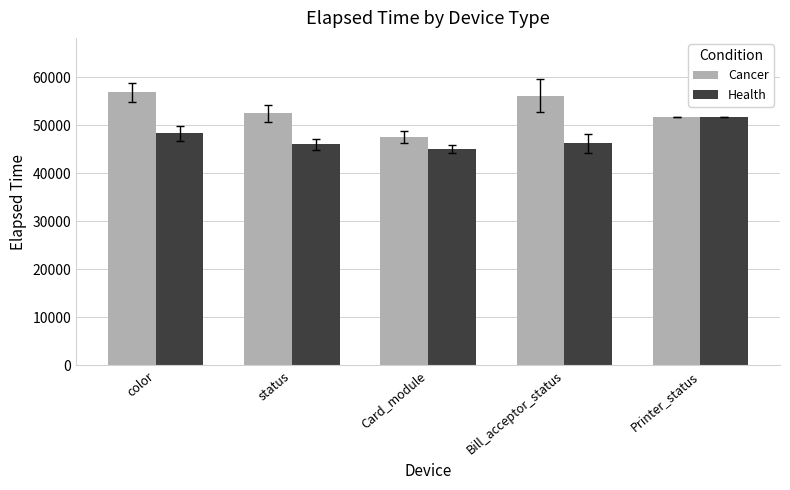

Count the number of categories in the chart.

5